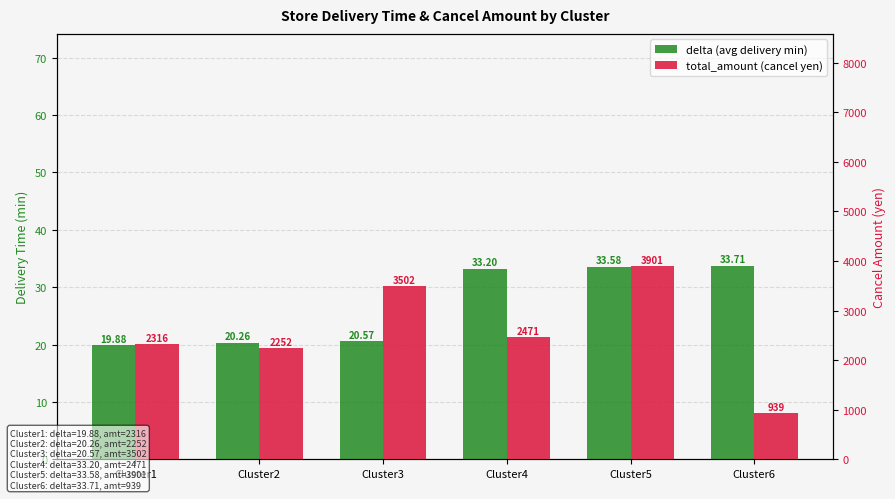

What is the value of the delta (avg delivery min) bar at the 6th from the left?

33.7